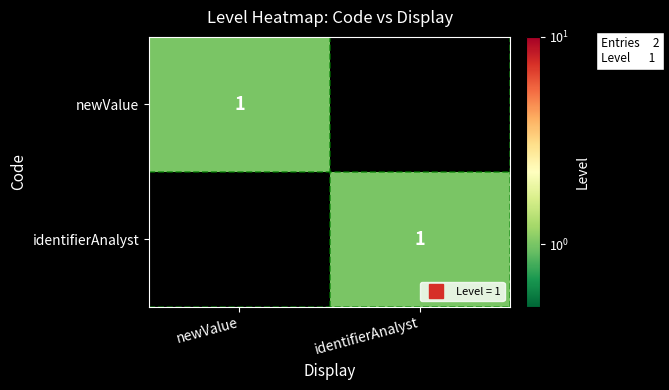

What is the total value across all series at identifierAnalyst?

1